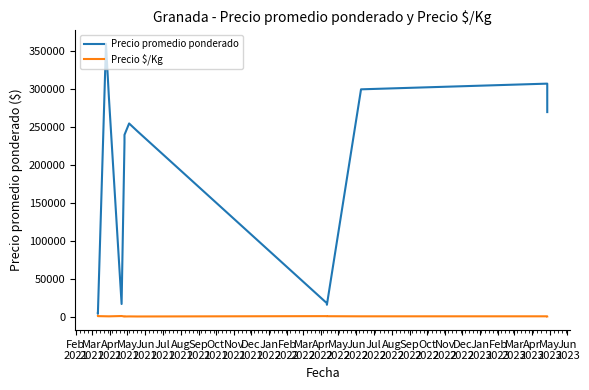

Reading left to right, list all the values displayed in this chart.

Precio promedio ponderado: 4800	4000	360000	290000	17000	230000	240000	255000	245000	18000	16000	300000	307500	270000
Precio $/Kg: 1200	1000	800	725	1133	575	533	638	544	1000	889	750	769	675